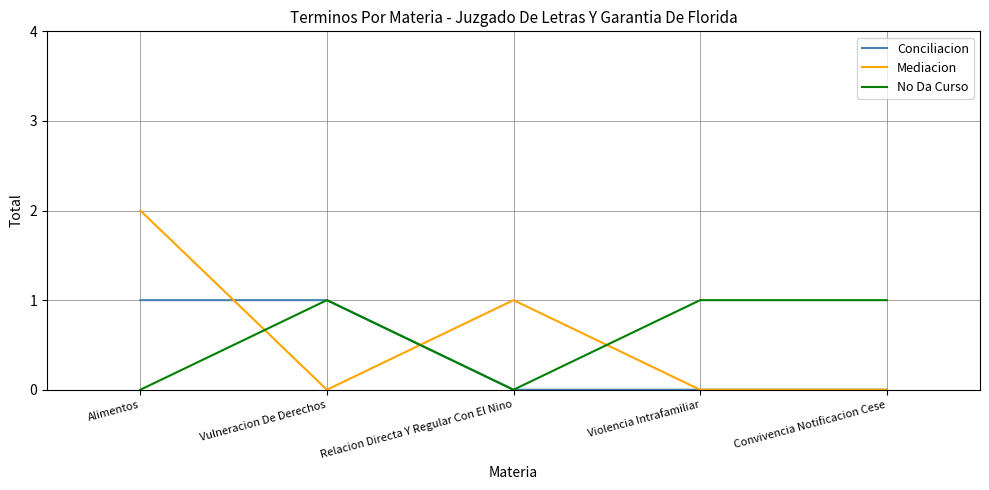

Reading left to right, list all the values displayed in this chart.

Conciliacion: Alimentos=1	Vulneracion De Derechos=1	Relacion Directa Y Regular Con El Nino=0	Violencia Intrafamiliar=0	Convivencia Notificacion Cese=0
Mediacion: Alimentos=2	Vulneracion De Derechos=0	Relacion Directa Y Regular Con El Nino=1	Violencia Intrafamiliar=0	Convivencia Notificacion Cese=0
No Da Curso: Alimentos=0	Vulneracion De Derechos=1	Relacion Directa Y Regular Con El Nino=0	Violencia Intrafamiliar=1	Convivencia Notificacion Cese=1